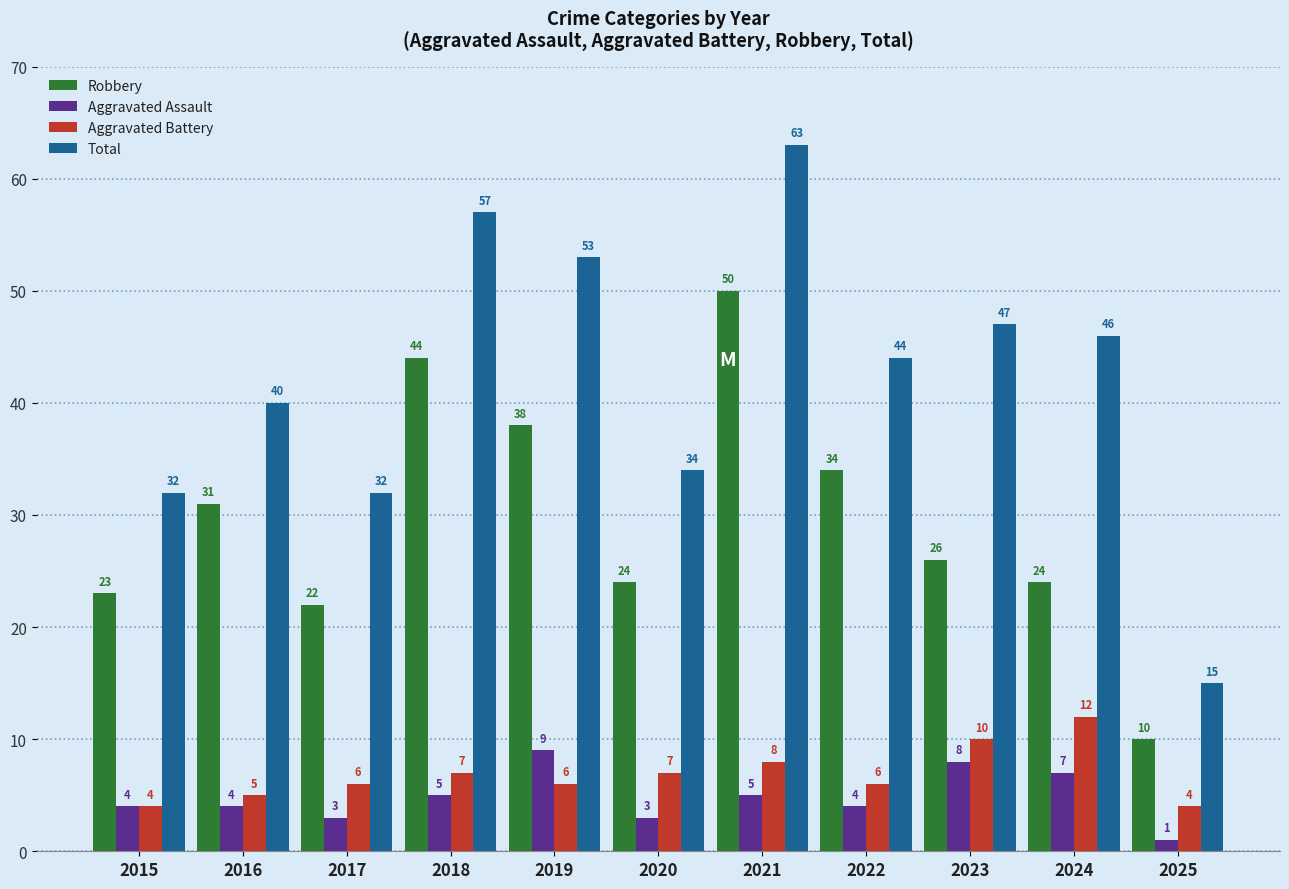

The value of Aggravated Battery at 2024 is 19. True or false?

False